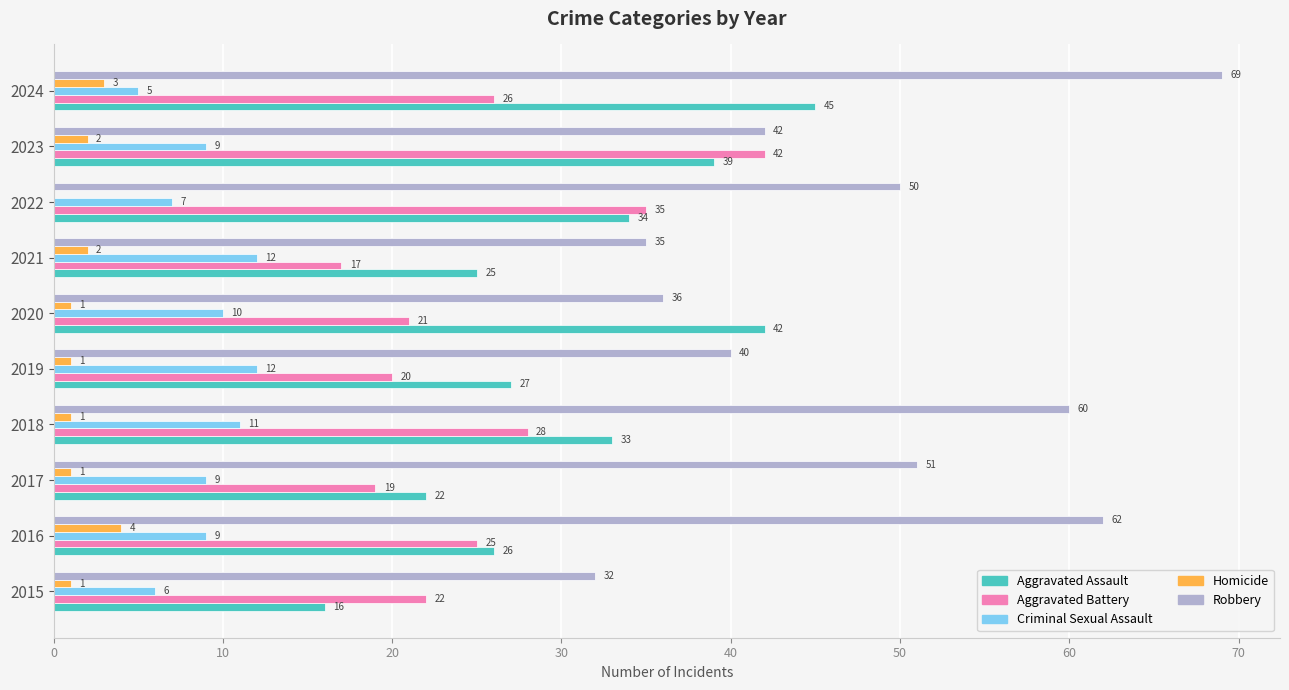

The Criminal Sexual Assault series shows 5 at 2024. True or false?

True